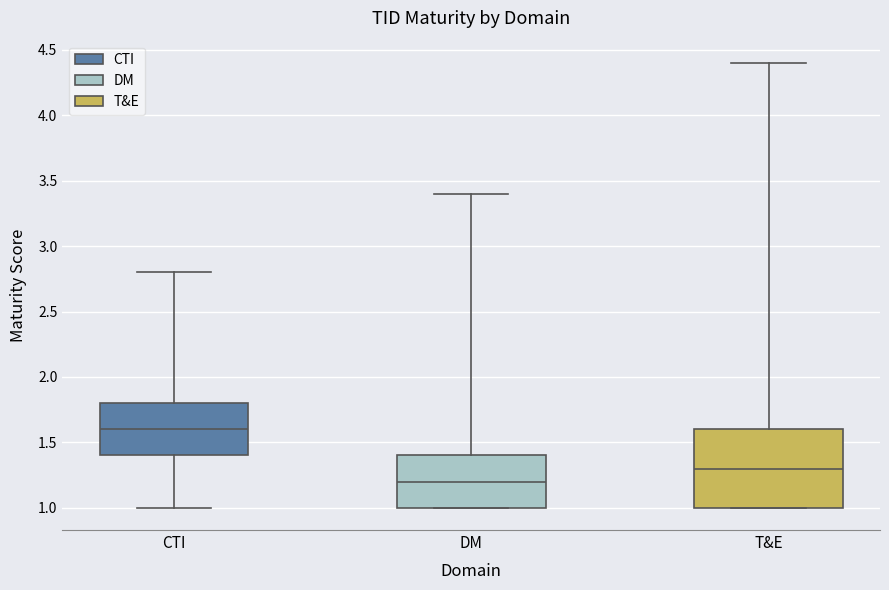

Which box is the tallest, from its lower edge to its upper edge?

T&E